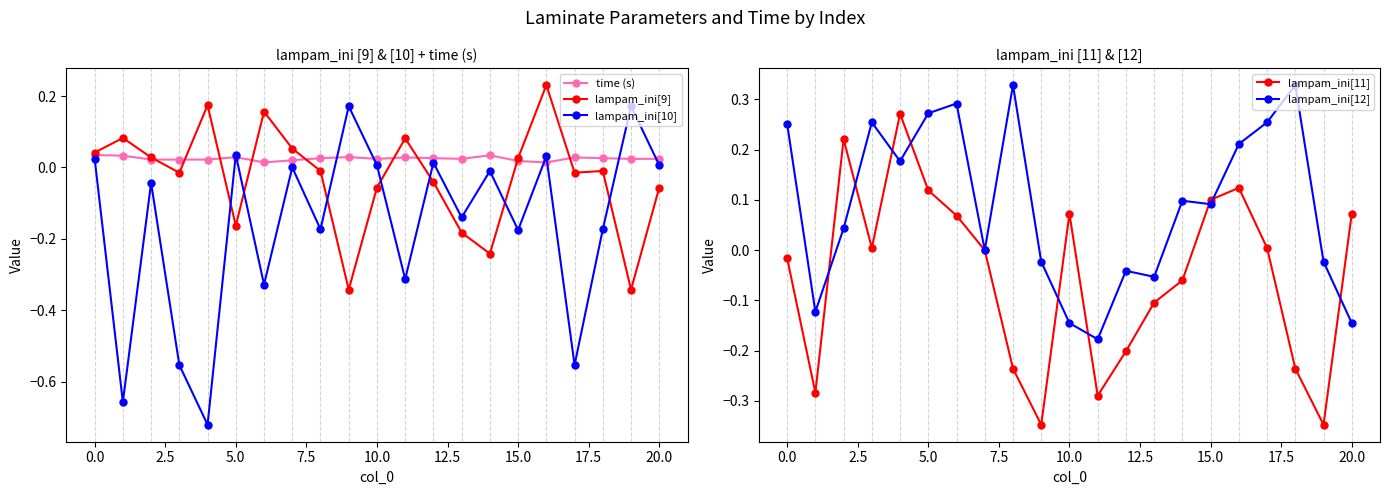

Is it true that lampam_ini[11] equals 0.0 at 10.0?

False